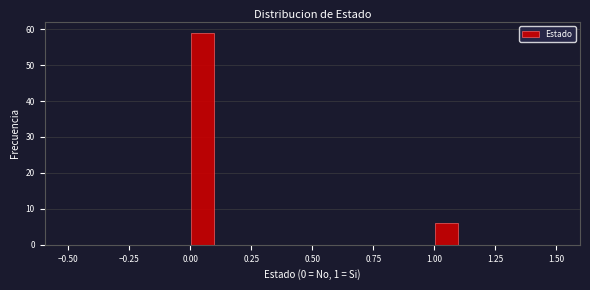

Read against the x-axis, roughly where is the centre of the tallest bar?

0.05